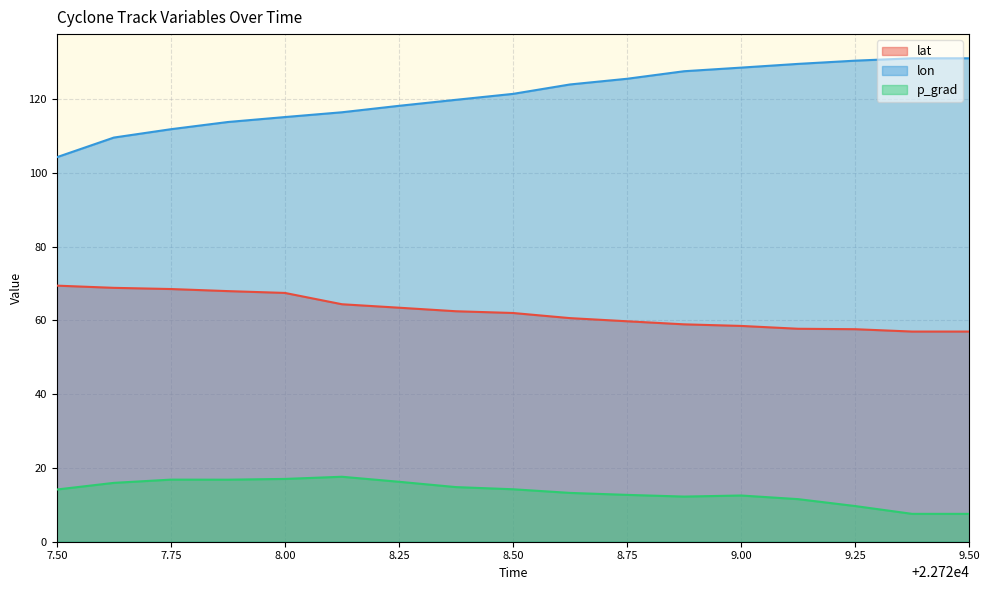

What is the sum of the lon values at 9.25 and 7.75?

242.3